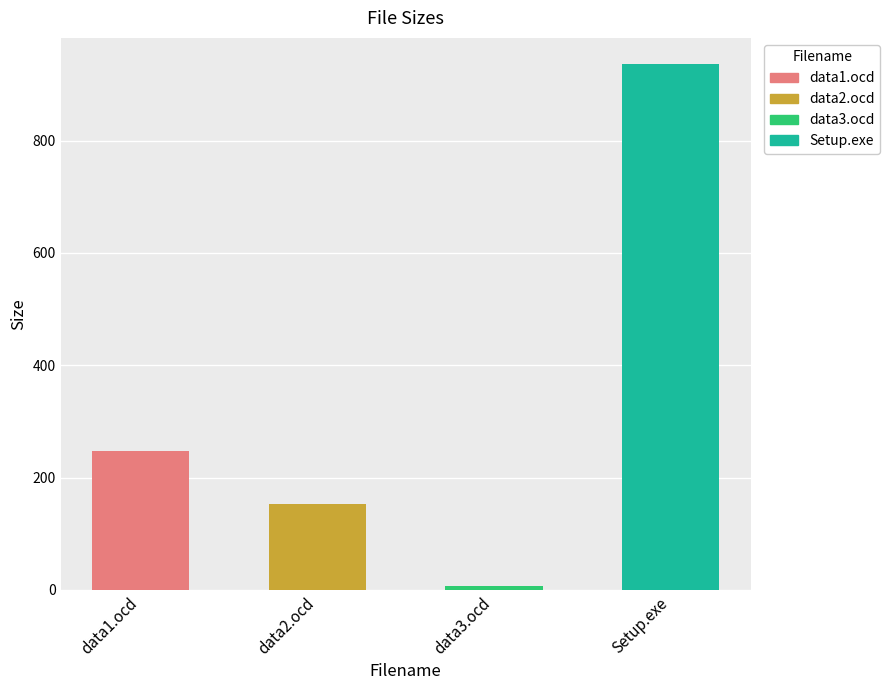

At which category does the chart reach its peak across all series?

Setup.exe